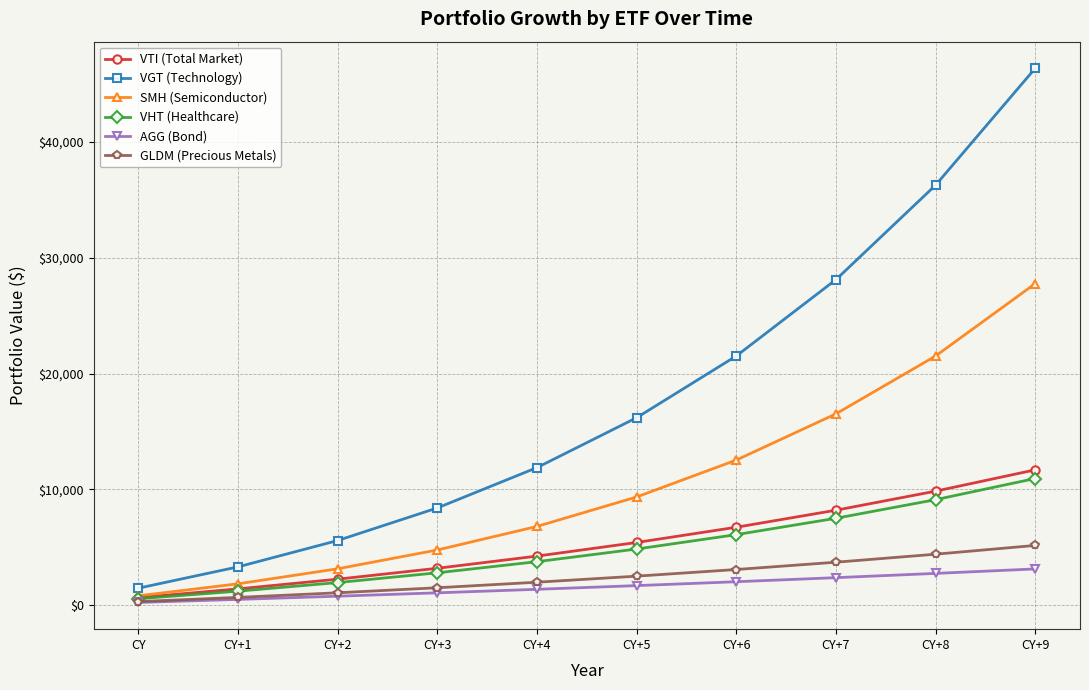

What is the difference between the VHT (Healthcare) values at CY+8 and CY+2?

7150.9